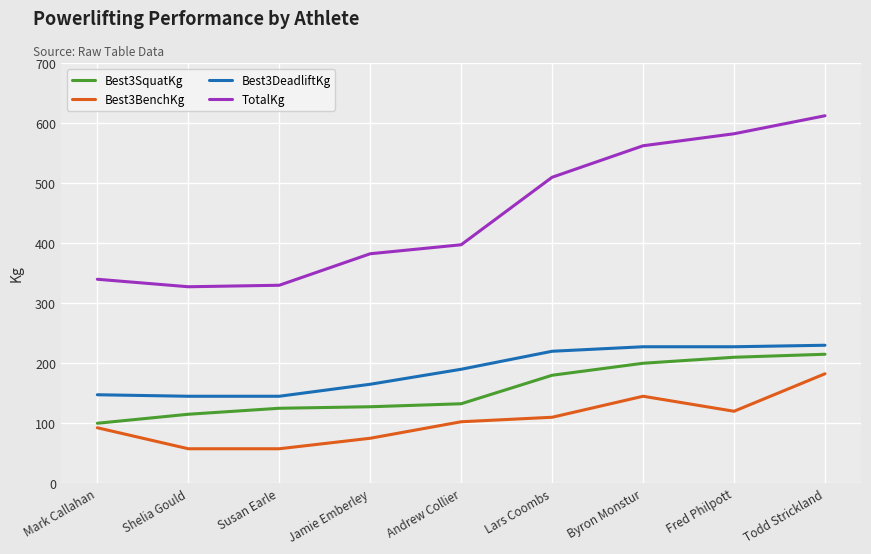

True or false: Best3BenchKg has a value of 75.0 at Jamie Emberley.

True